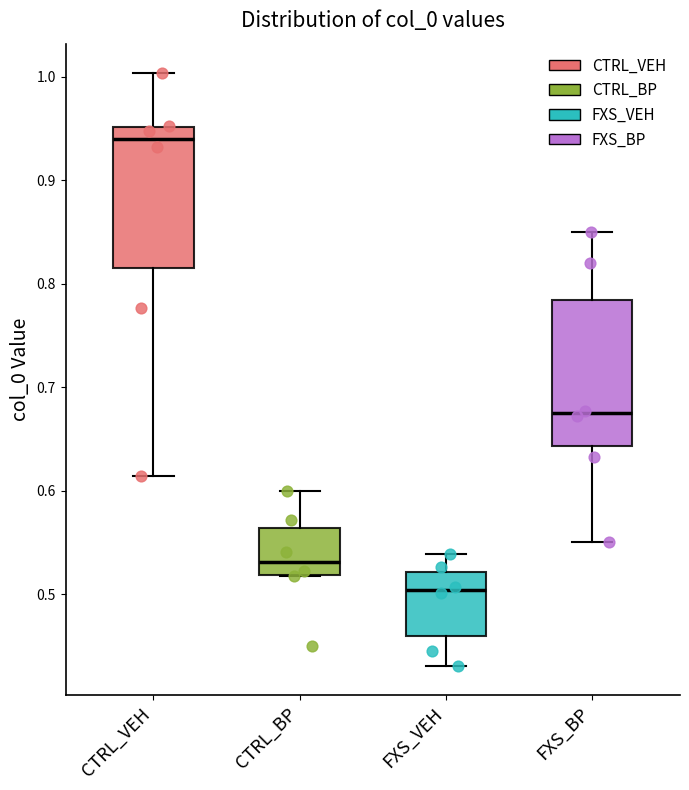

Reading left to right, read every box against the y-axis: the position of its median line, the range the box covers, and the ends of its whiskers. The values are not printed on the chart, so give them approximately, as read against the axis.

CTRL_VEH: median 0.94, box 0.82 to 0.95, whiskers 0.61 to 1.00
CTRL_BP: median 0.53, box 0.52 to 0.56, whiskers 0.52 to 0.60
FXS_VEH: median 0.50, box 0.46 to 0.52, whiskers 0.43 to 0.54
FXS_BP: median 0.67, box 0.64 to 0.78, whiskers 0.55 to 0.85